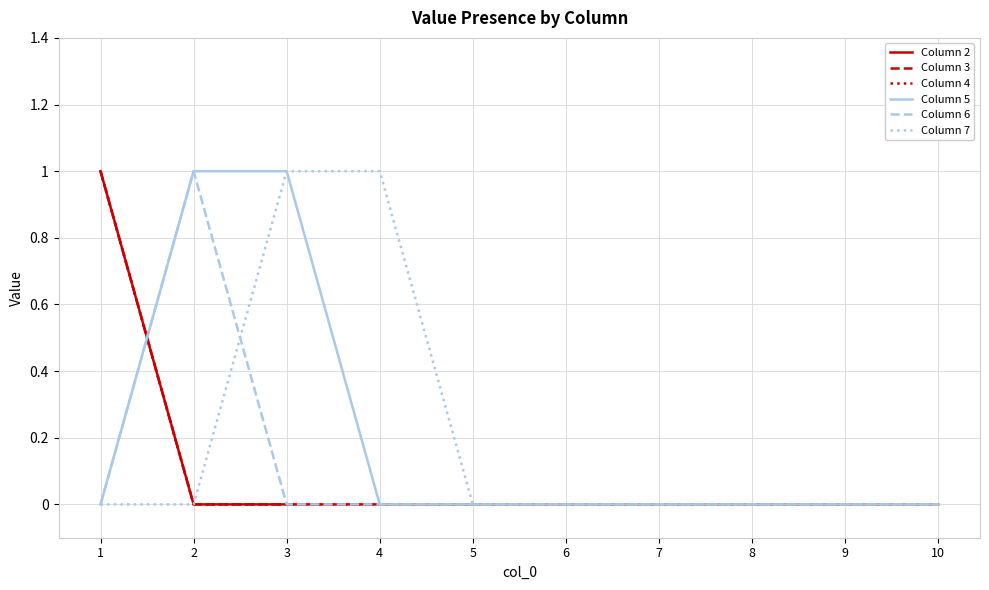

Is it true that Column 2 equals 2 at 1?

False